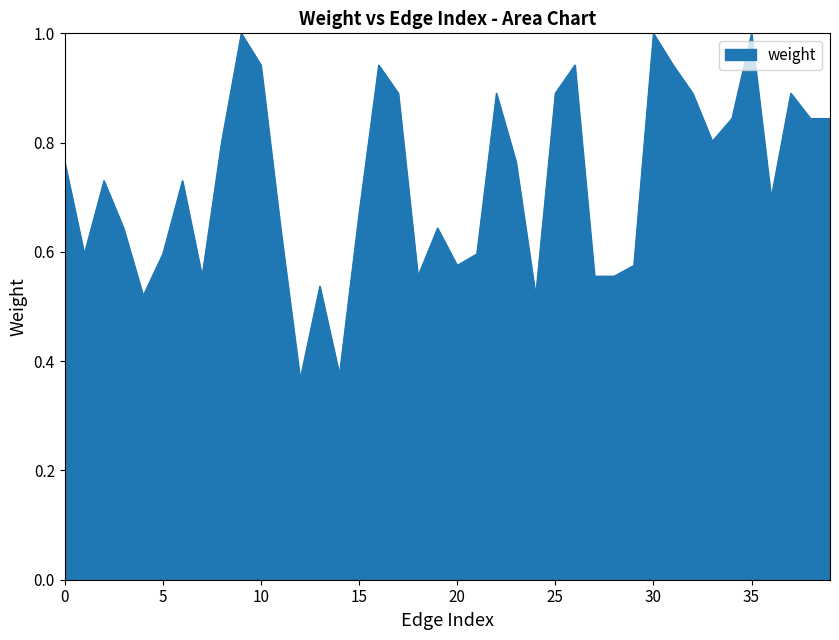

What is the greatest value displayed?

1.0